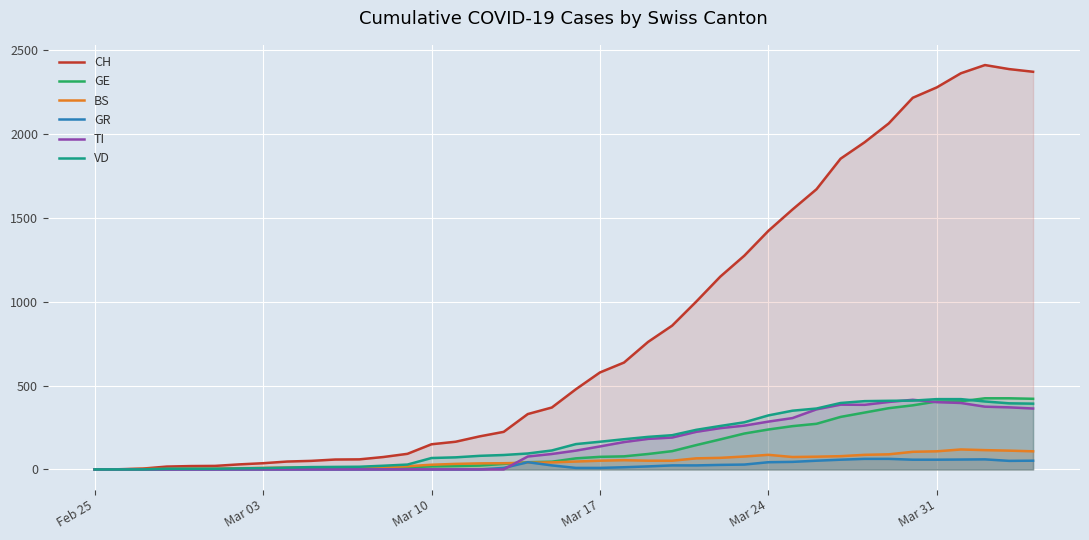

Which series has the widest spread of values?

CH